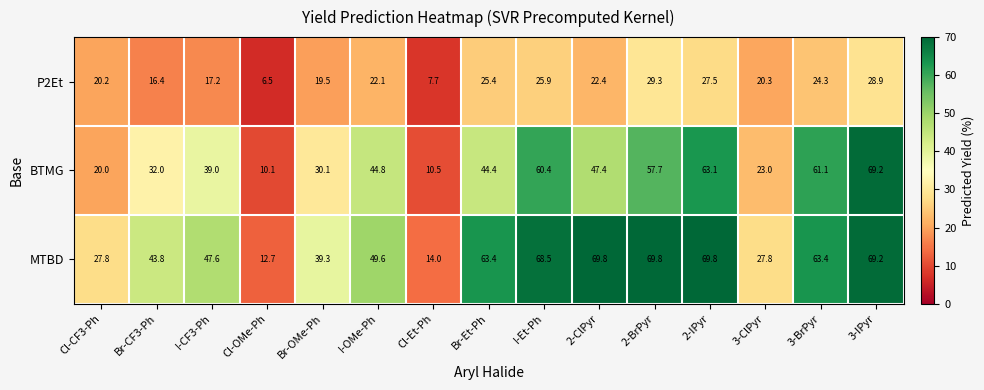

List the series in order of their overall mean, highest first.

MTBD, BTMG, P2Et